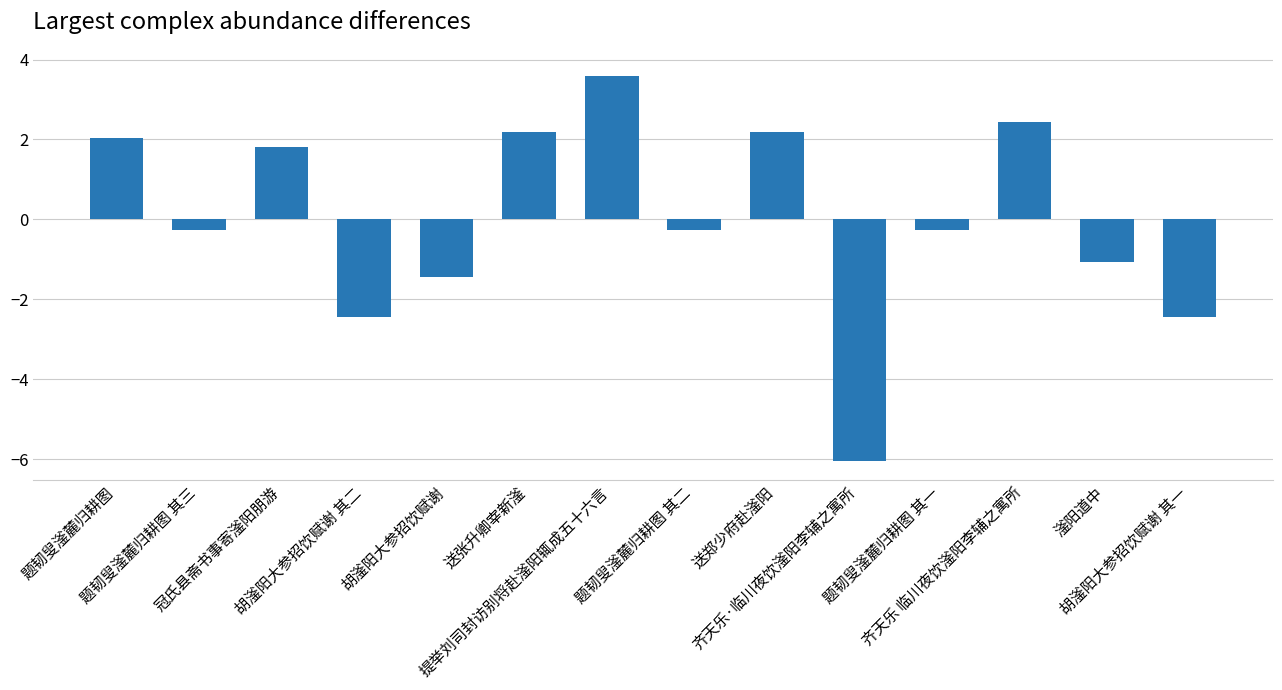

What is the label of the 6th bar from the left?

送张升卿宰新滏